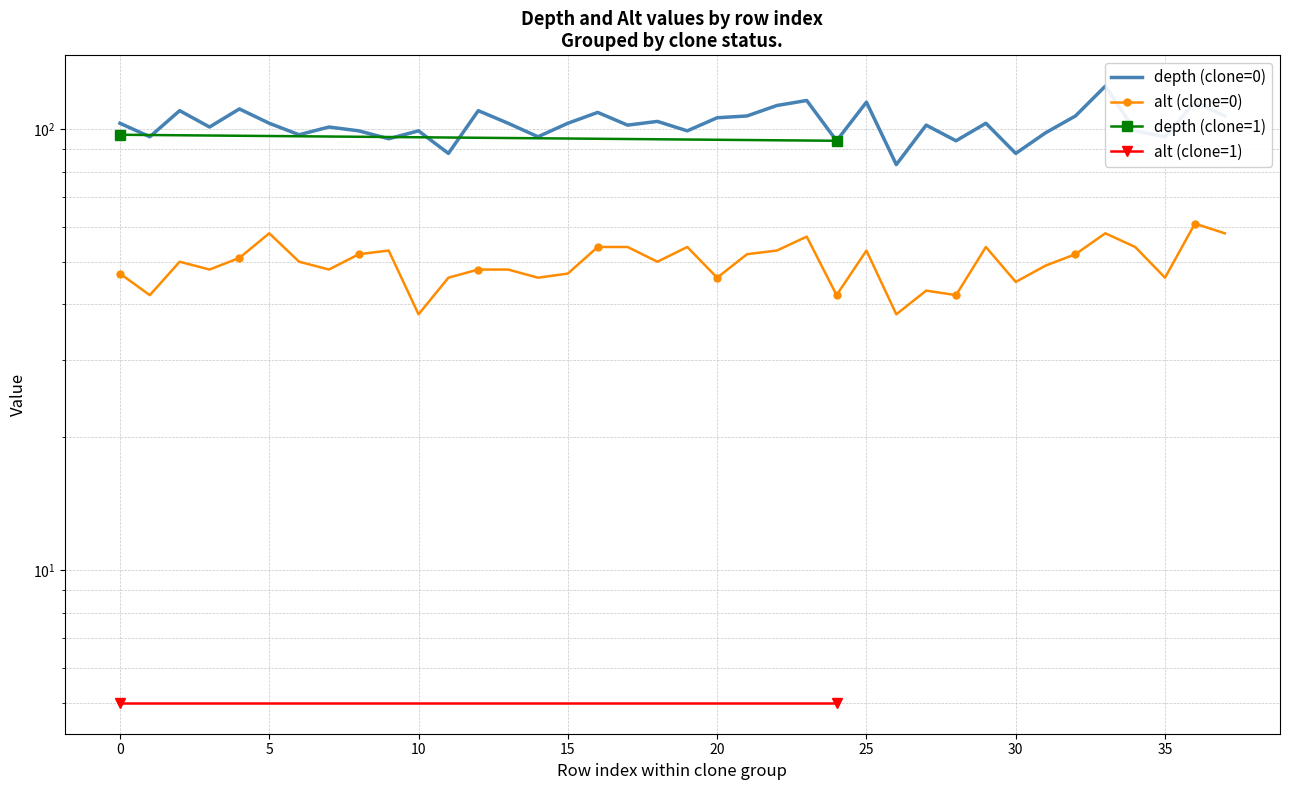

How many data points does each series have?

38